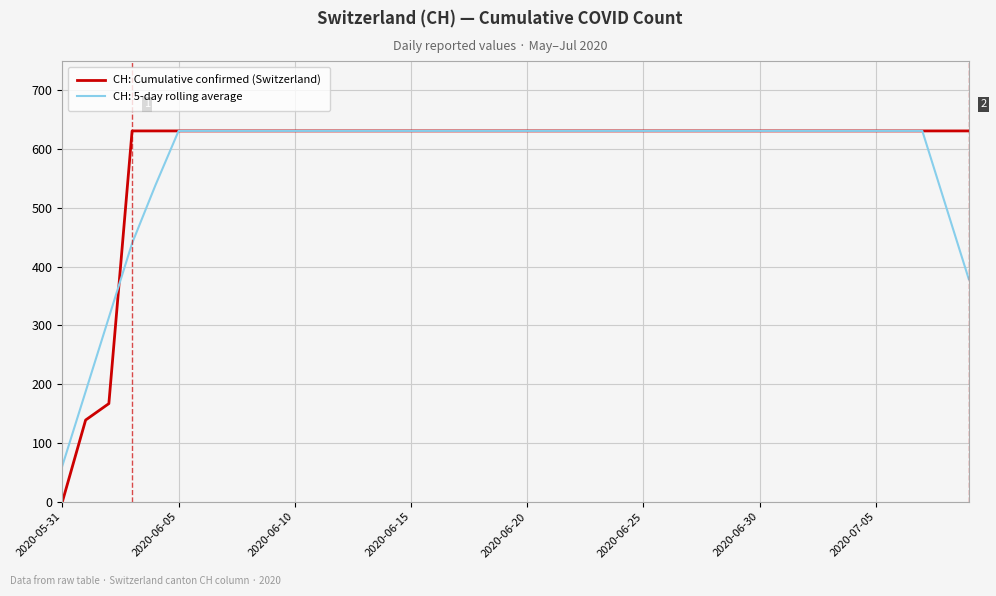

Which series has the largest range (max minus min)?

CH: Cumulative confirmed (Switzerland)